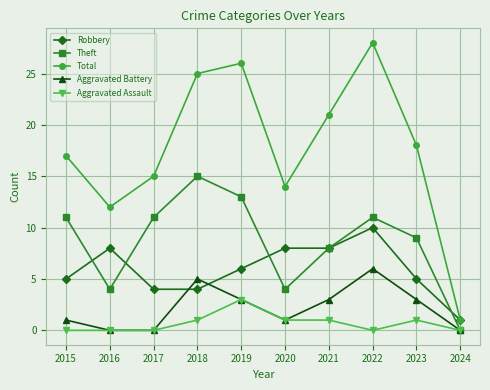

What is the total value across all series at 2018?

50